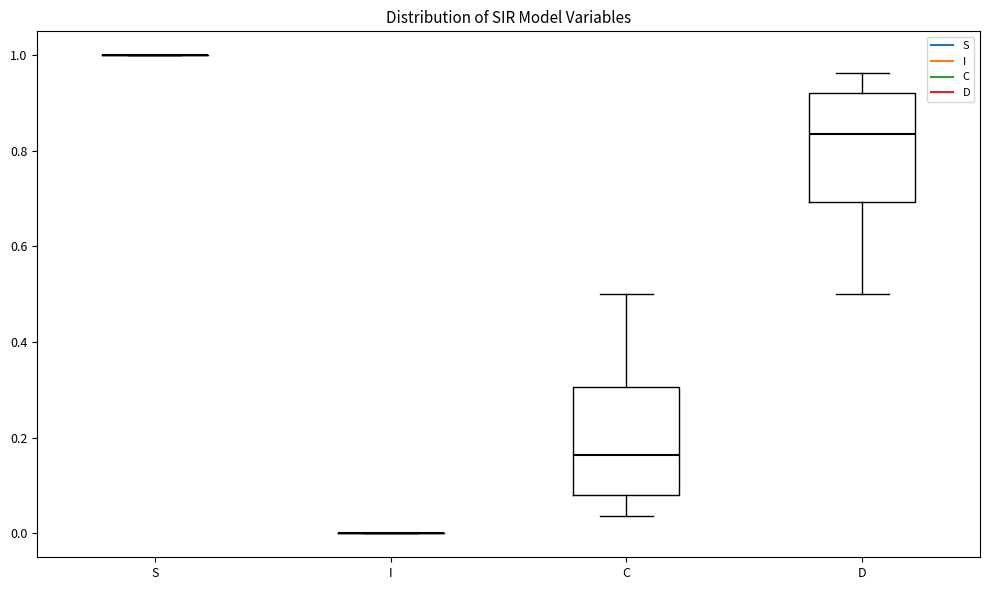

Reading left to right, transcribe this box plot: for each box, give where its median line is, the range the box spans, and where its two whiskers end, as read against the y-axis. The values are not printed on the chart, so give them approximately, as read against the axis.

S: box collapsed to a line at 1.00, whiskers 1.00 to 1.00
I: box collapsed to a line at 0.00, whiskers 0.00 to 0.00
C: median 0.16, box 0.08 to 0.30, whiskers 0.04 to 0.50
D: median 0.84, box 0.70 to 0.92, whiskers 0.50 to 0.96